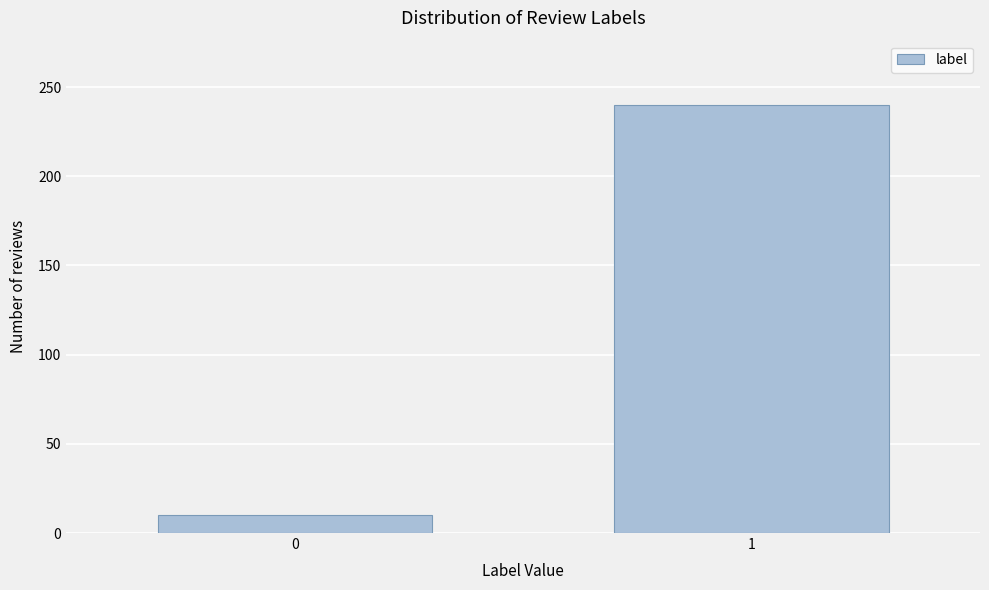

Reading right to left, transcribe all the data shown in this chart.

1=240	0=10